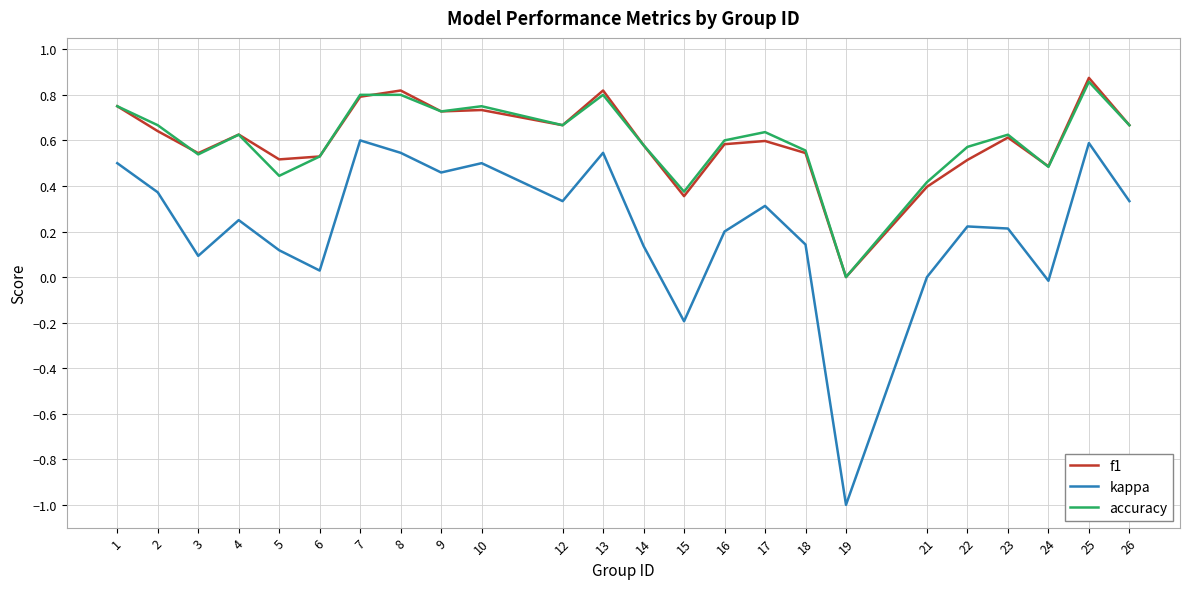

Which category has the highest value in the accuracy series?

25